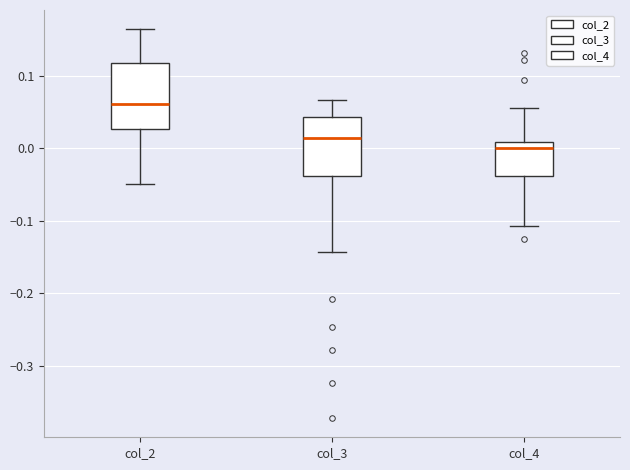

Which box's median line is the lowest?

col_4